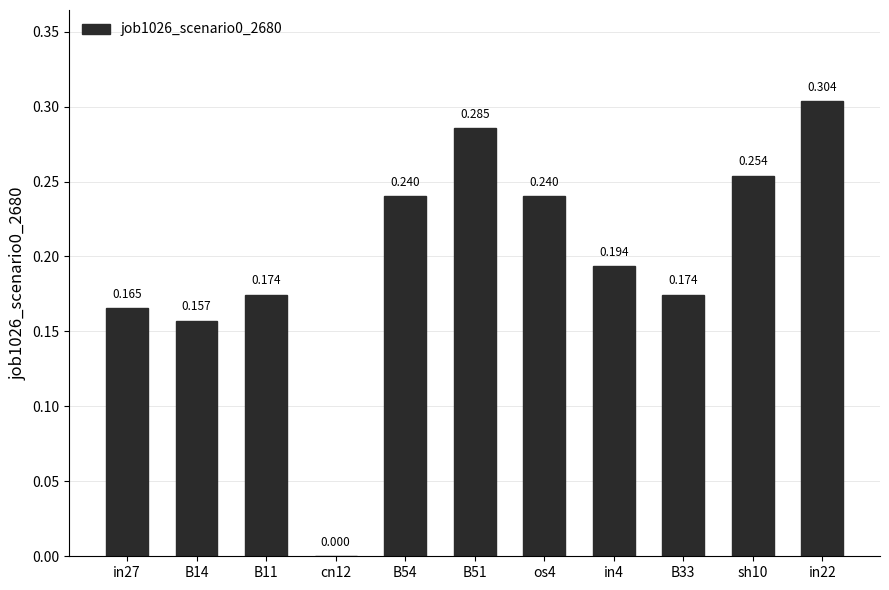

What is the difference between the maximum and second lowest values?

0.1